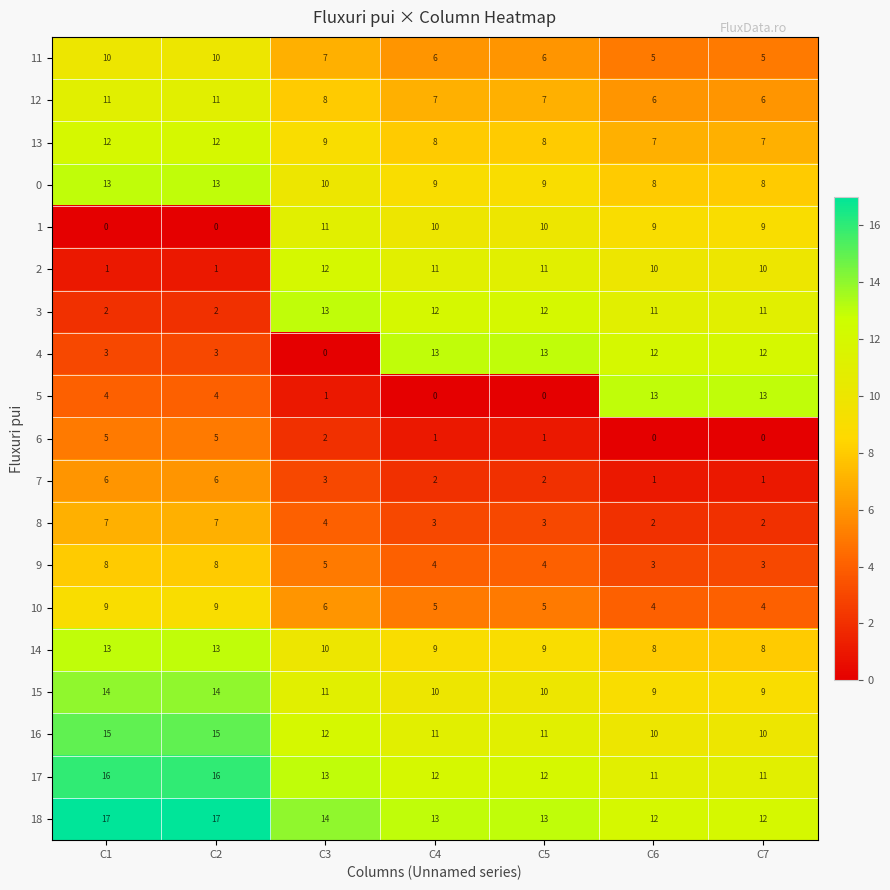

What is the average value of the 5 series?

5